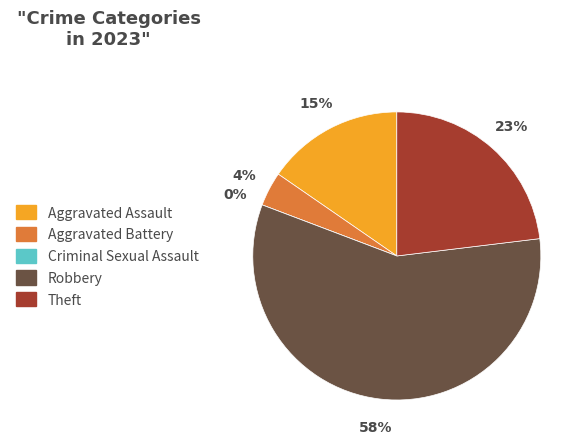

Which category has the smallest portion of the pie?

Criminal Sexual Assault